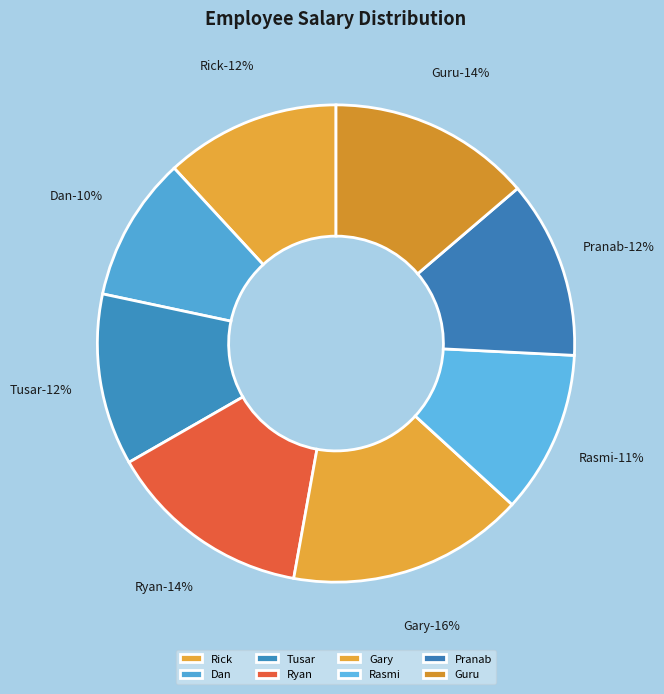

Is it true that Gary is 6% of the pie?

False